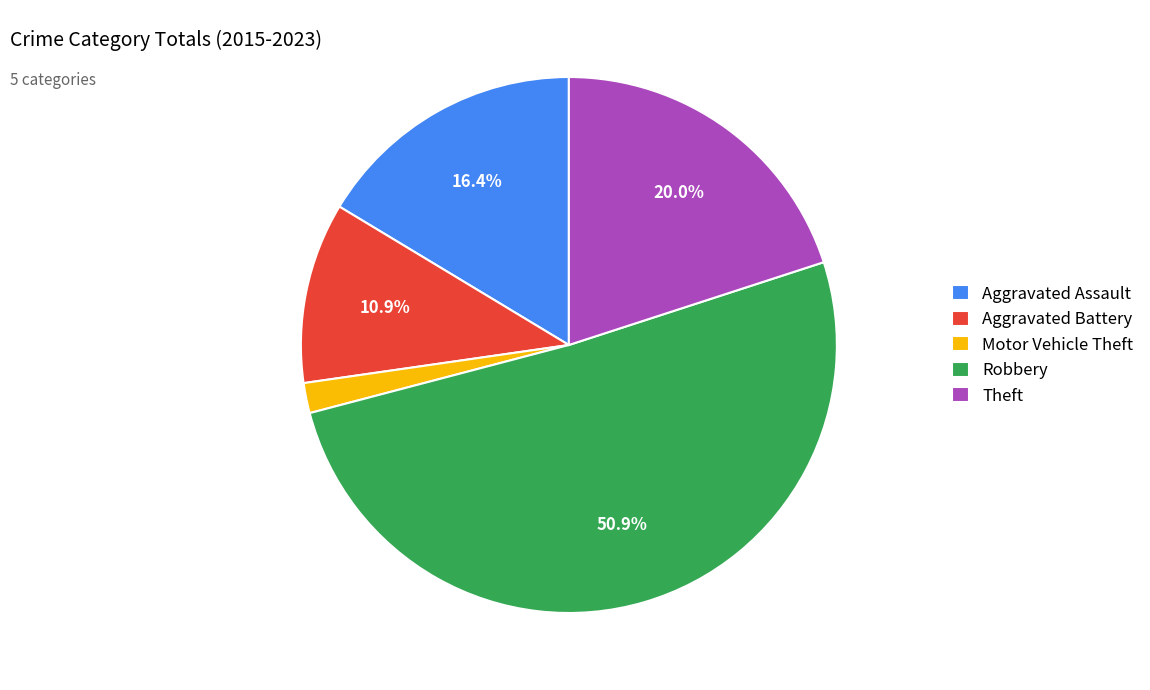

How much of the chart is everything except Robbery?

49.1%